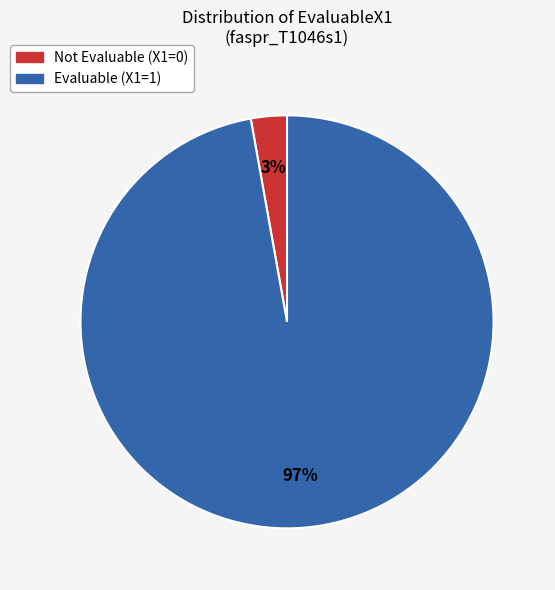

Combined, do Not Evaluable (X1=0) and Evaluable (X1=1) account for over 50%?

Yes